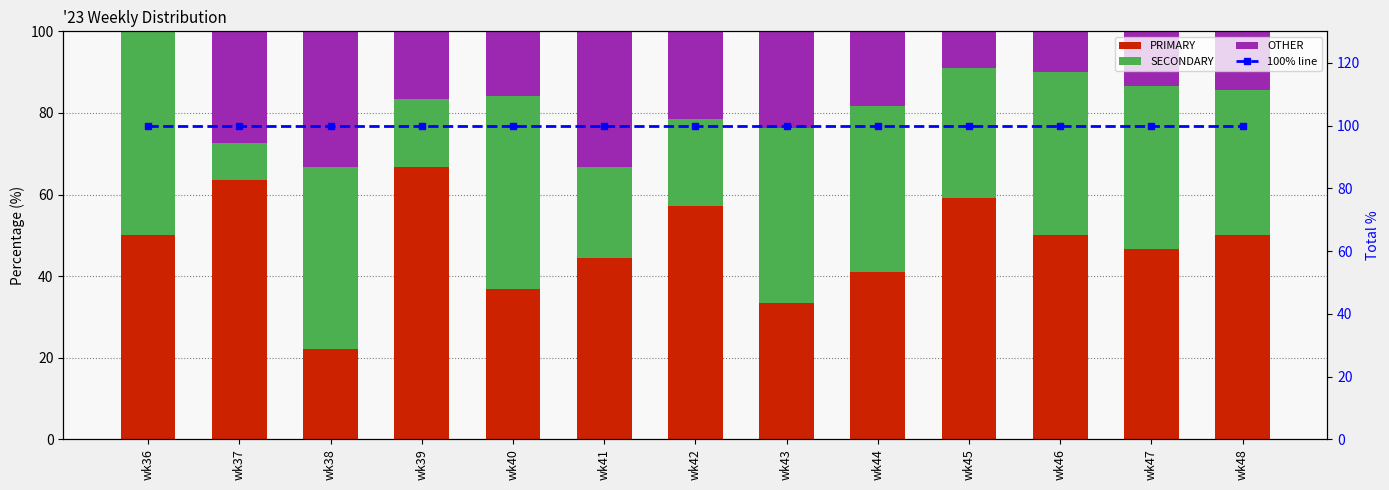

Is the value of SECONDARY at wk39 greater than the value of 100% line at wk39?

No